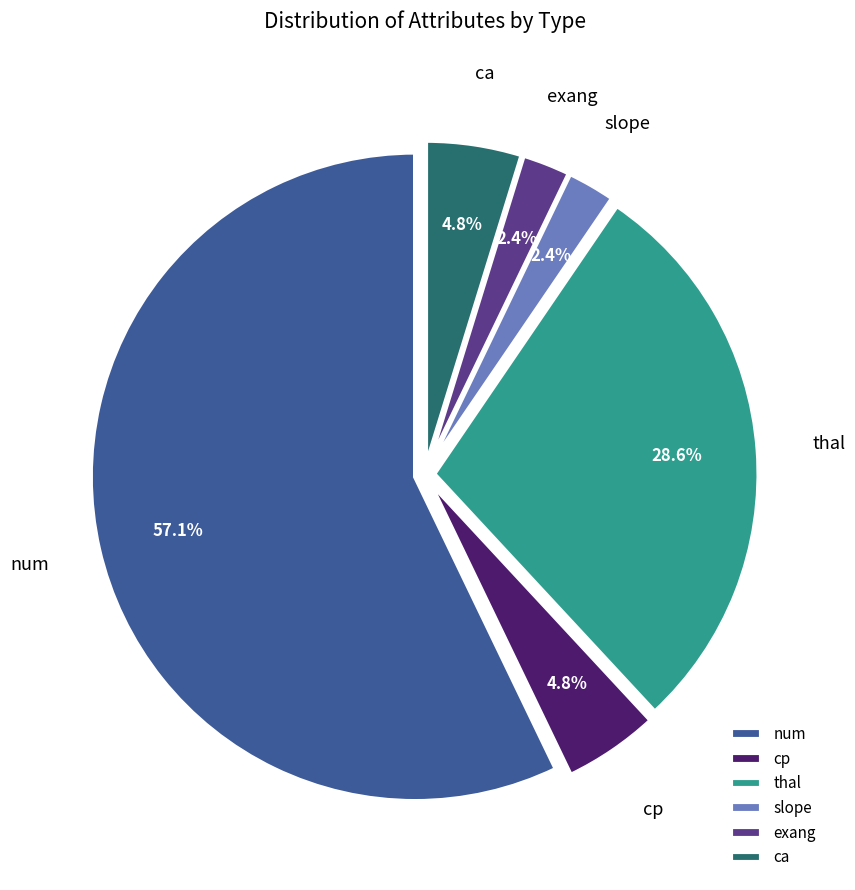

Which has a higher value, exang or cp?

cp